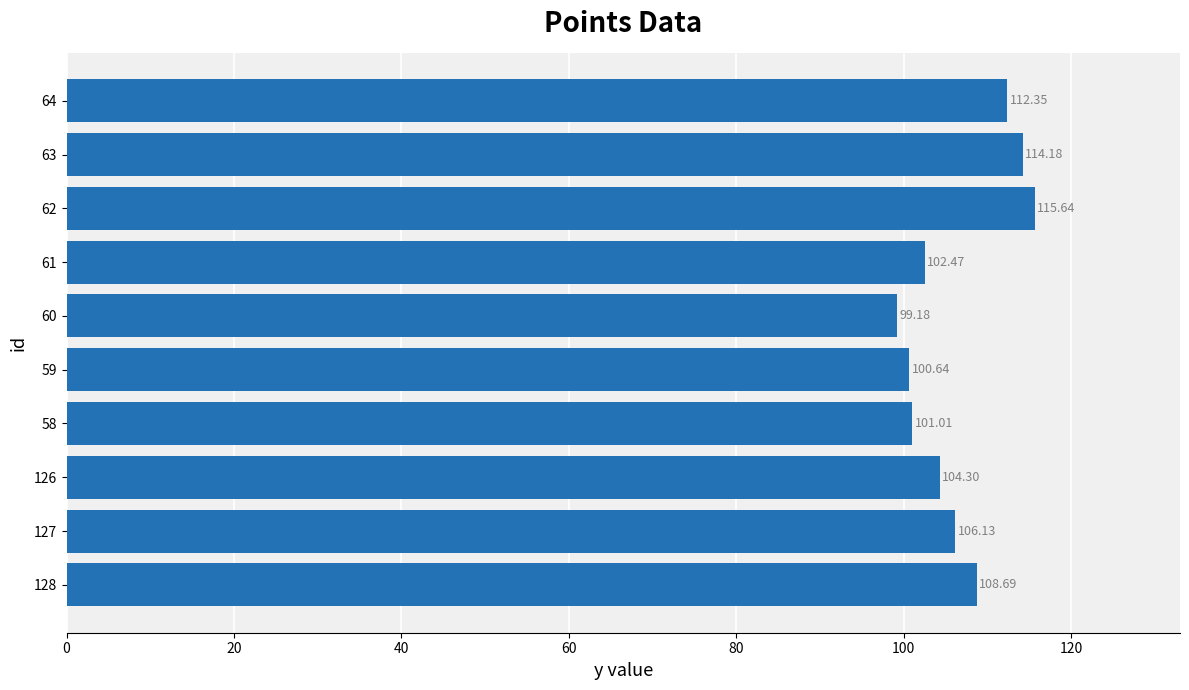

Rank the categories by value from highest to lowest.

62, 63, 64, 128, 127, 126, 61, 58, 59, 60